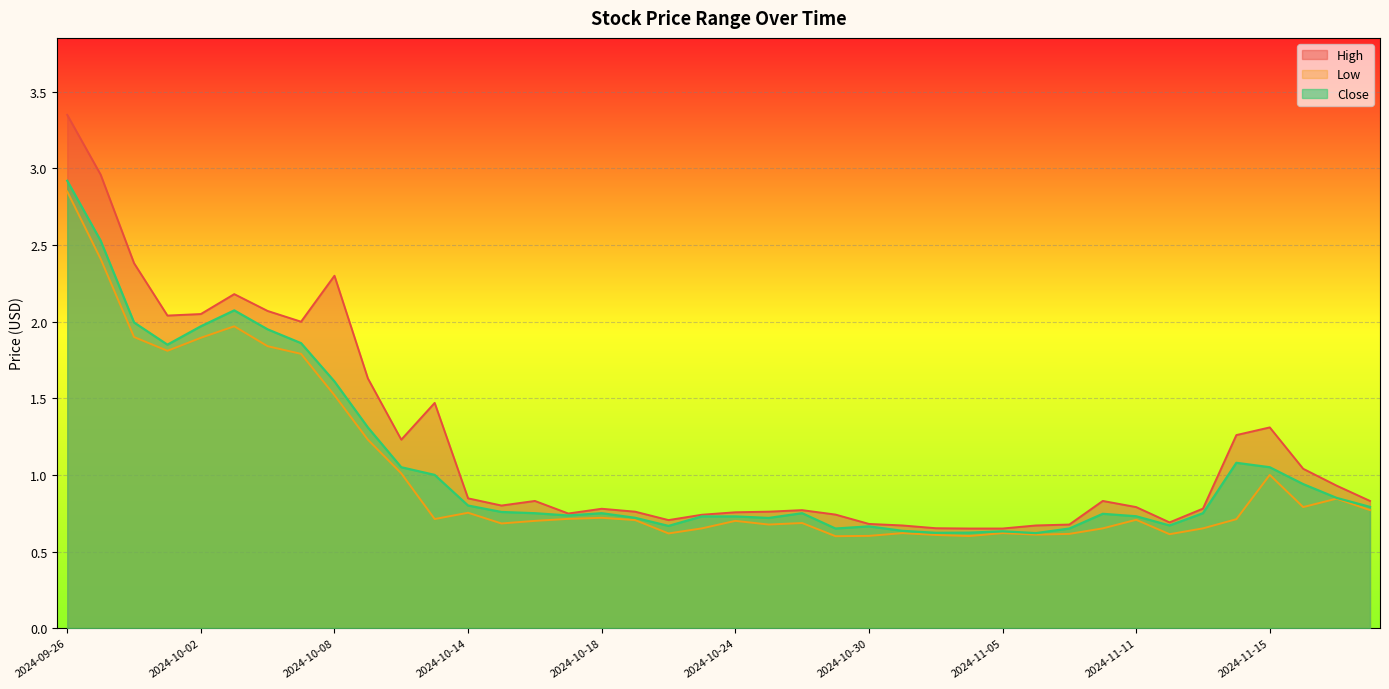

Between 2024-11-14 and 2024-10-29, which is larger?

2024-11-14